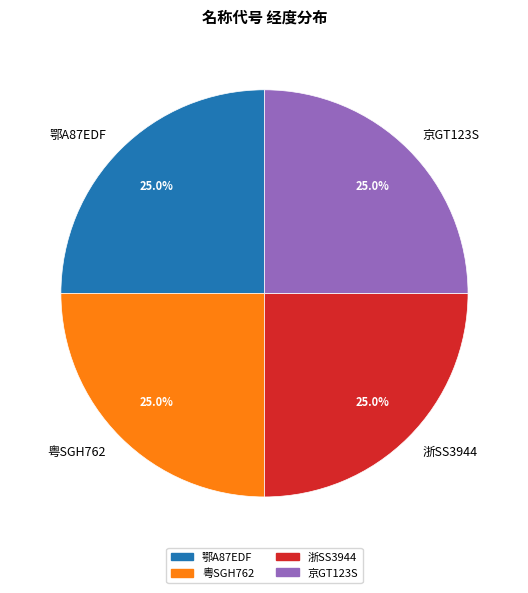

What percentage is the 粤SGH762 slice, to the nearest percent?

25%